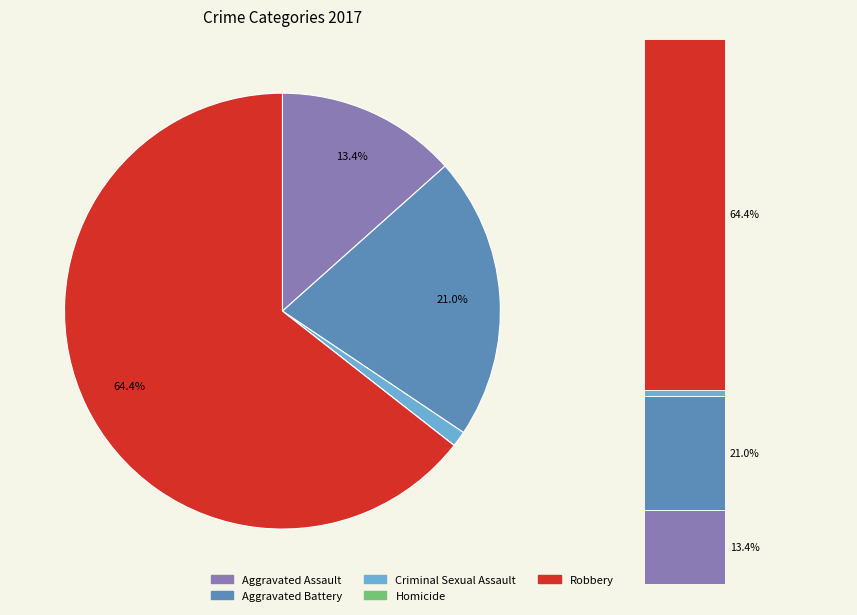

Do Criminal Sexual Assault and Aggravated Battery together represent more than half of the pie?

No